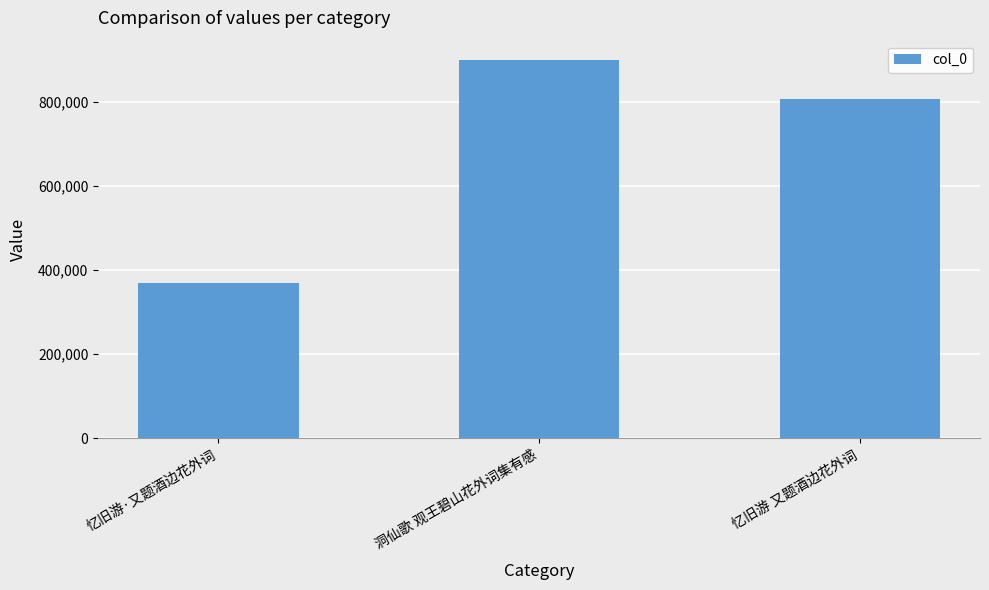

Is it true that the value at 忆旧游 又题酒边花外词 is 805545?

True